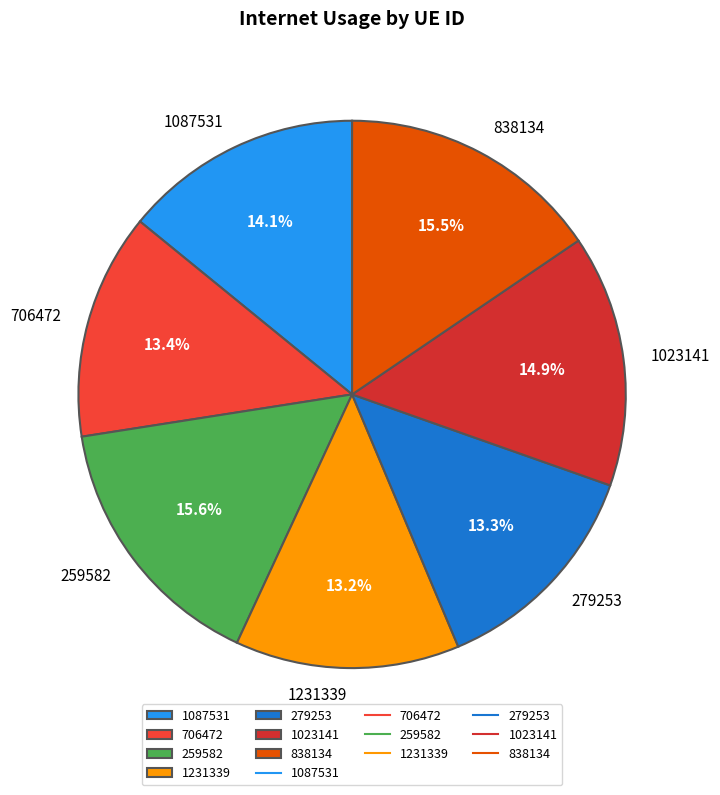

To the nearest percent, what is the combined percentage of 1087531 and 838134?

30%